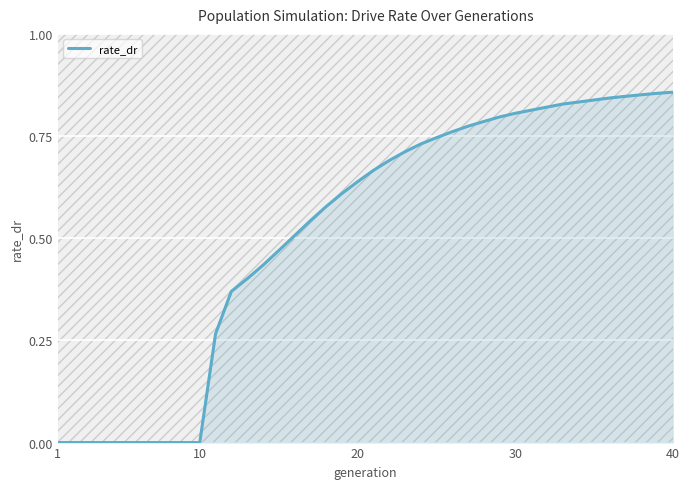

Does the chart have visible grid lines?

Yes